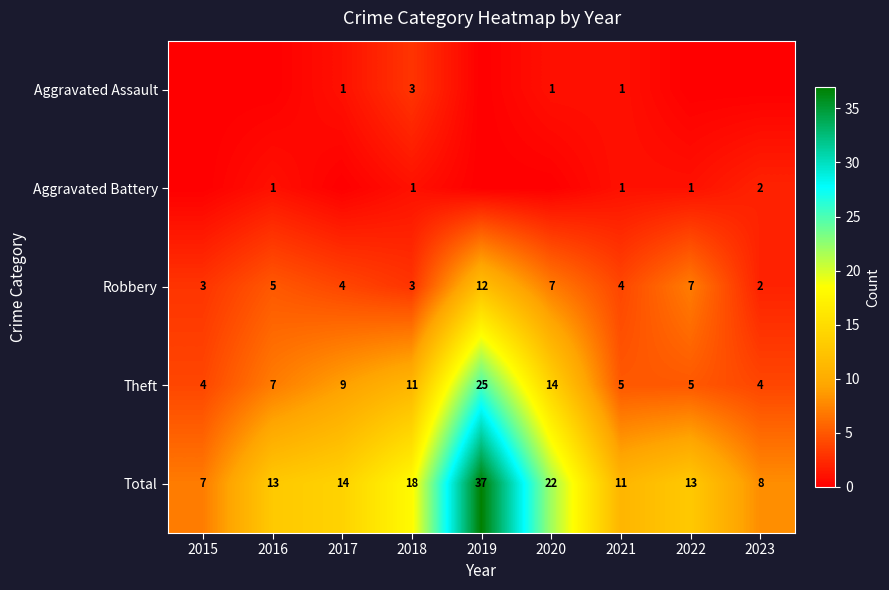

How many distinct data groups are displayed?

5